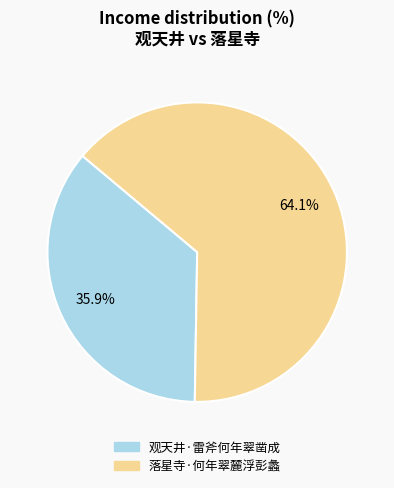

Is the sum of 观天井·雷斧何年翠凿成 and 落星寺·何年翠麓浮彭蠡 greater than half?

Yes